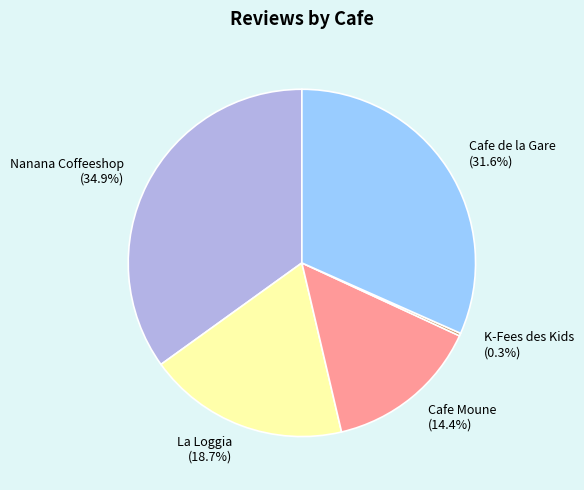

Approximately how many times larger is the value at Cafe Moune compared to Cafe de la Gare?

0.5